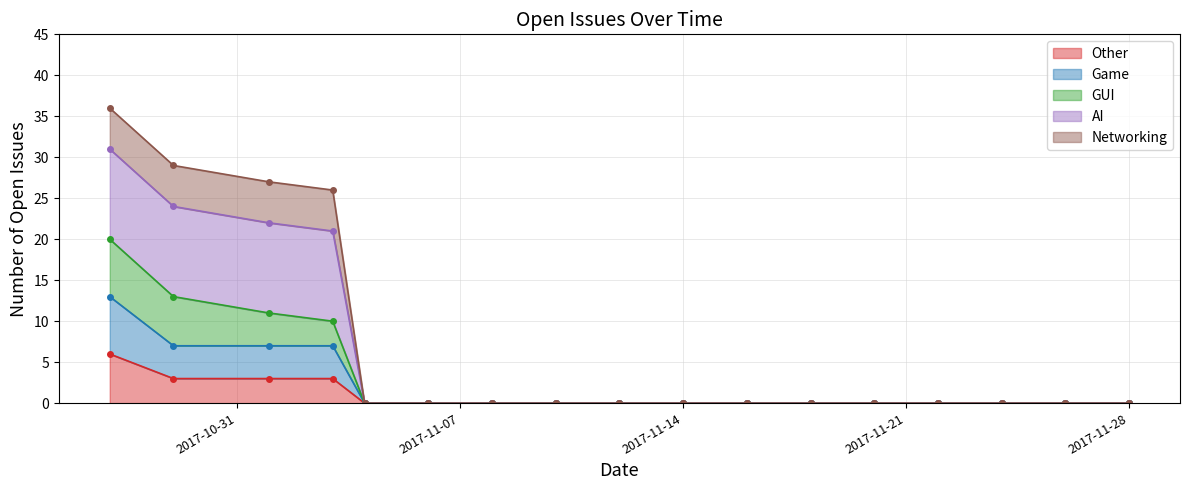

The Other series shows 5 at 2017-11-03. True or false?

False